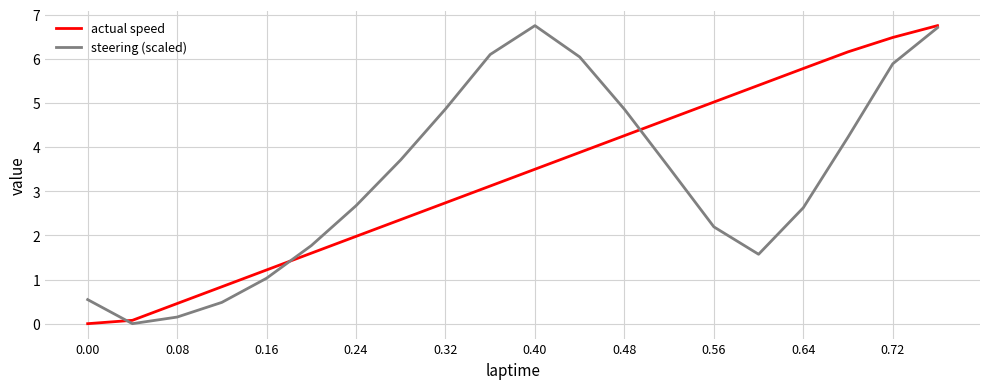

What is the average value of the actual speed series?

3.3